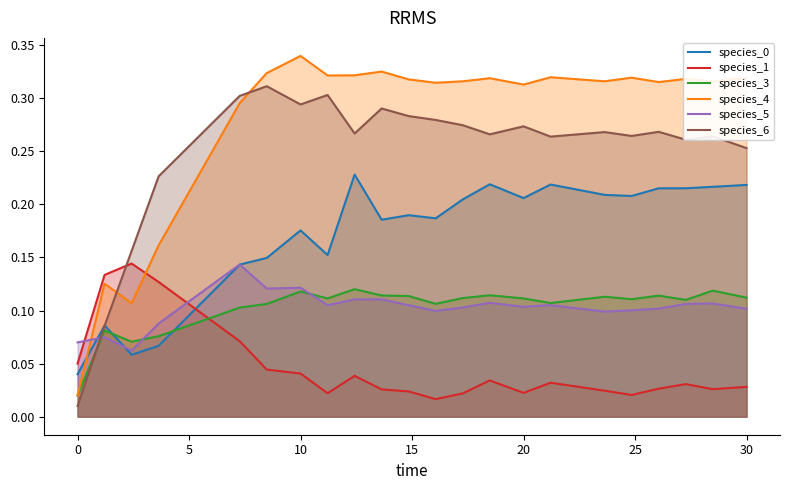

Which series has the largest total across all categories?

species_4